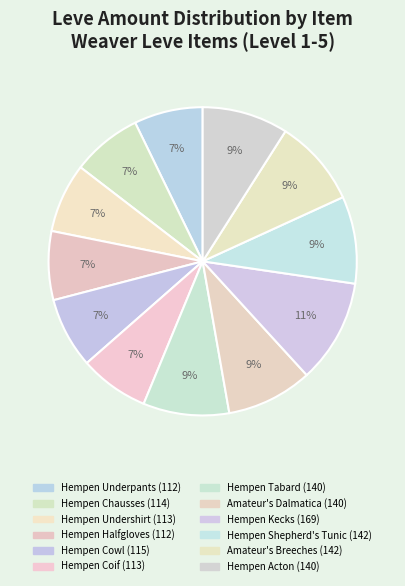

What percentage is the Hempen Tabard slice, to the nearest percent?

9%